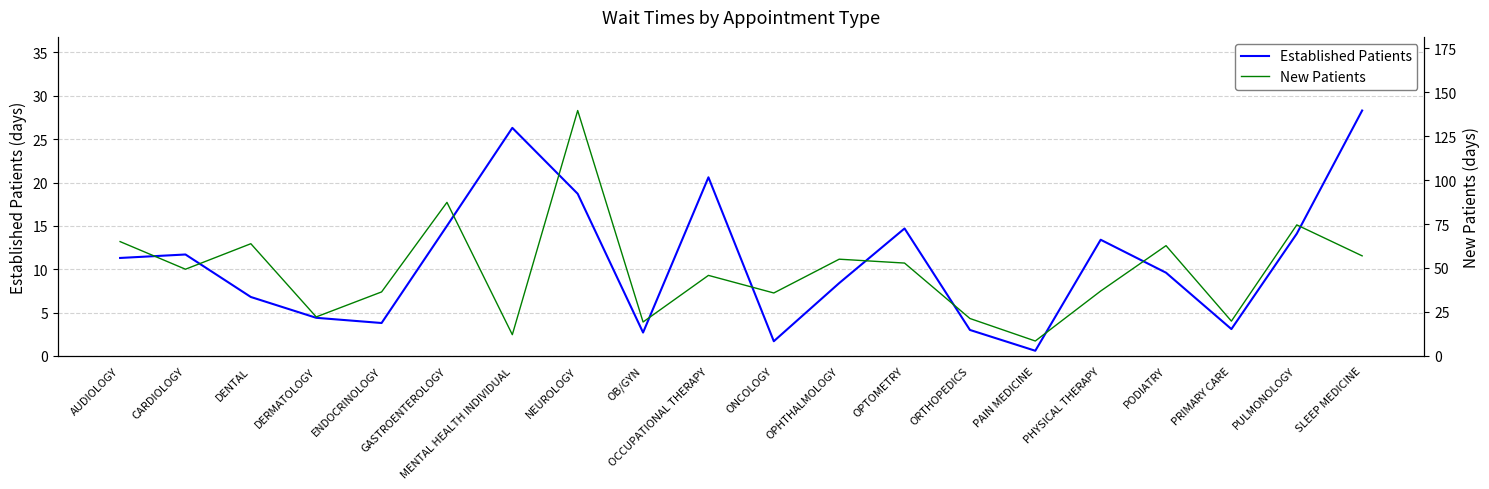

At which category is the sum across all series the highest?

NEUROLOGY